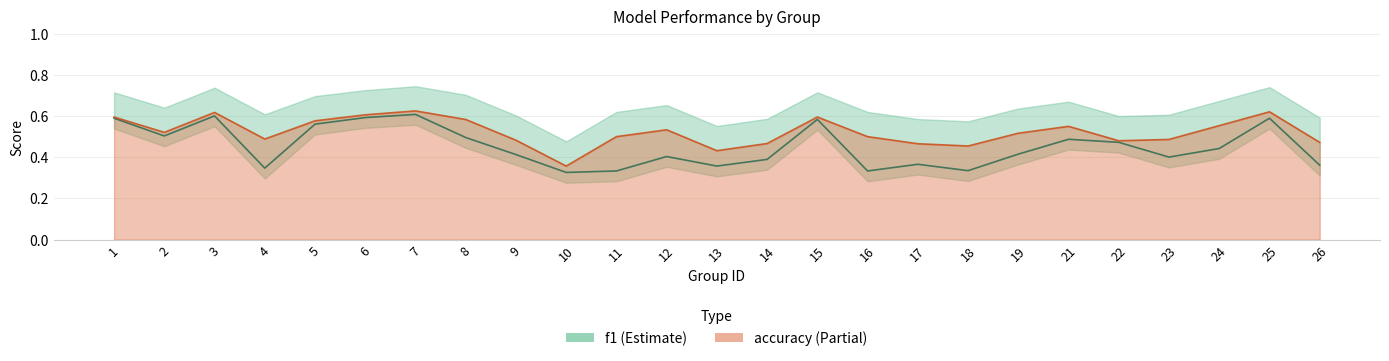

Count the number of categories in the chart.

25